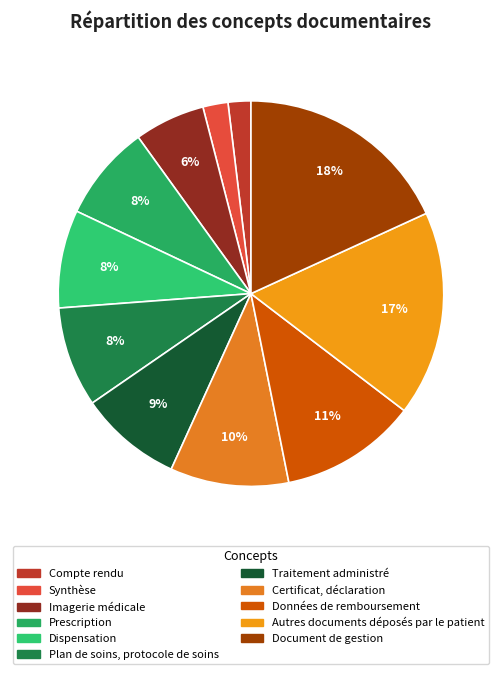

To the nearest percent, what percentage of the pie is Données de remboursement?

11%